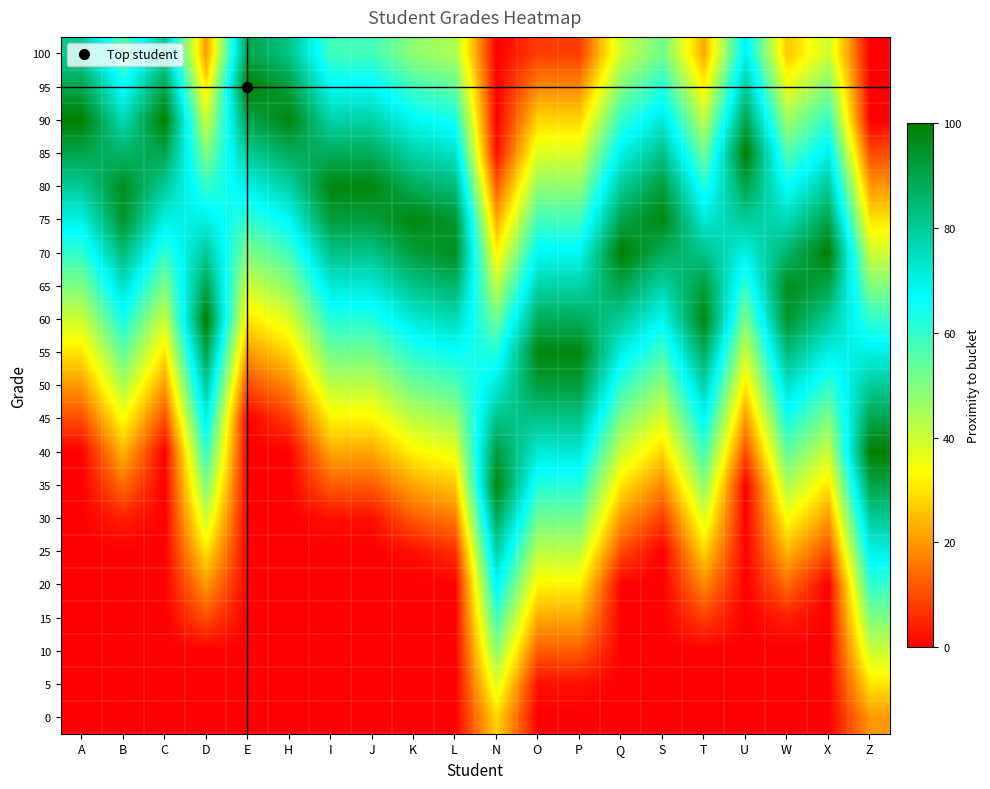

At D, list the series in order from largest to smallest.

60, 55, 65, 50, 70, 45, 75, 40, 80, 35, 85, 30, 90, 25, 95, 20, 100, 15, 0, 5, 10